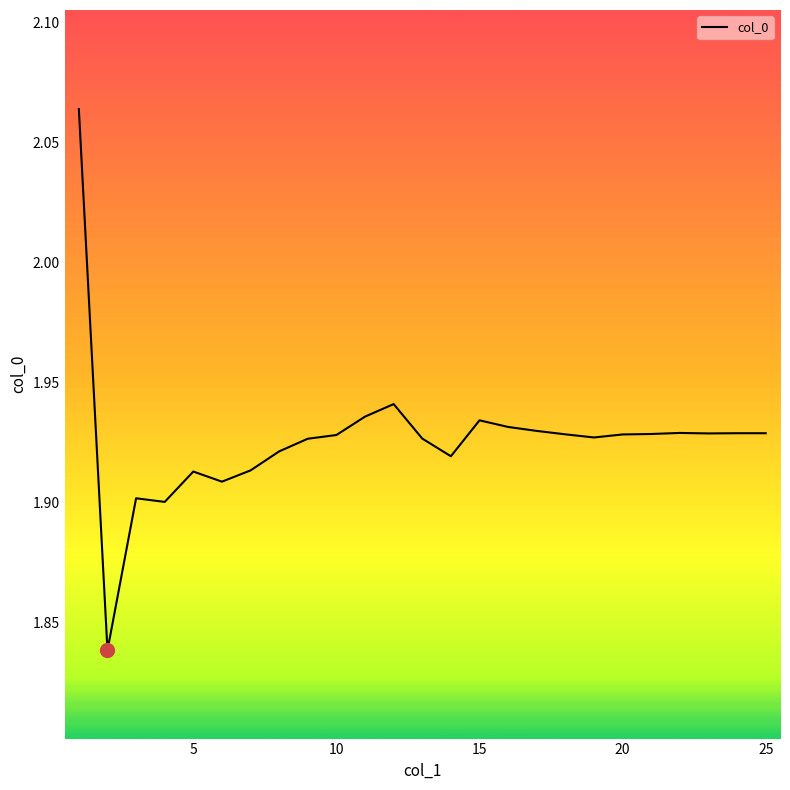

How many lines are shown in the chart?

1